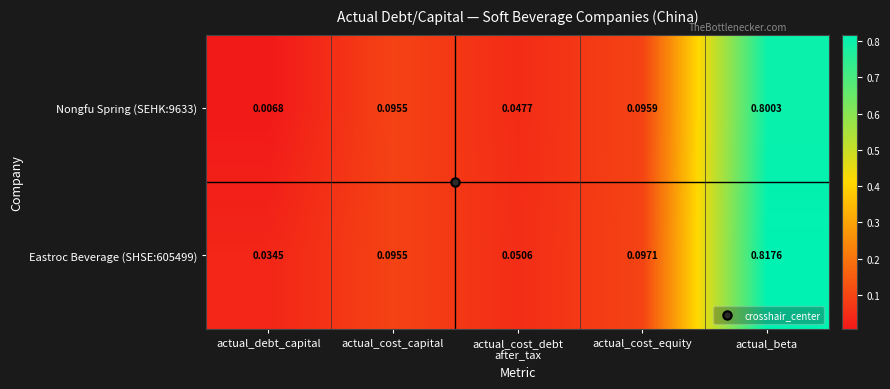

At which label is Nongfu Spring (SEHK:9633) closest to 0?

actual_debt_capital